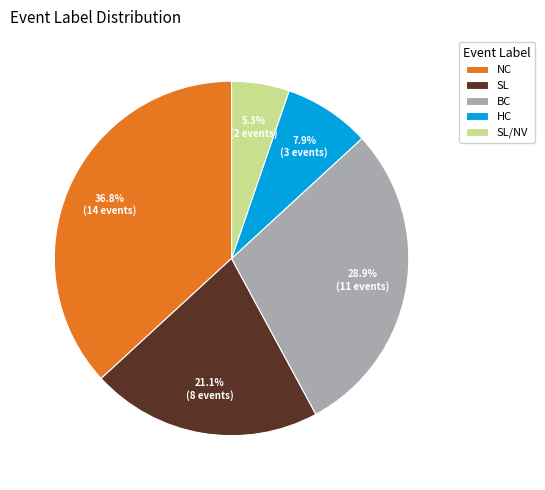

Do HC and SL/NV together represent more than half of the pie?

No